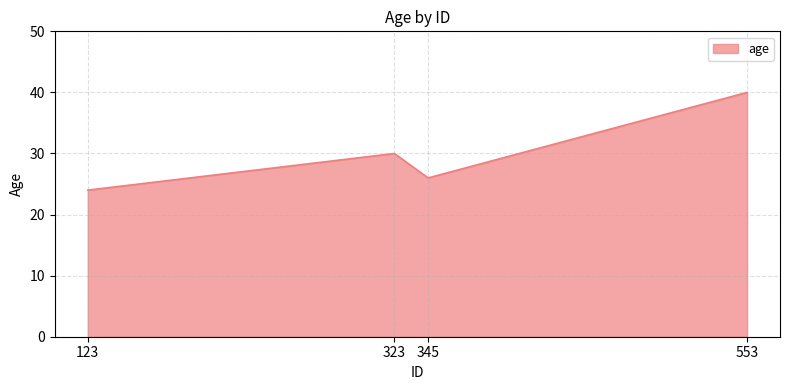

List the labels in order of value, largest first.

553, 323, 345, 123